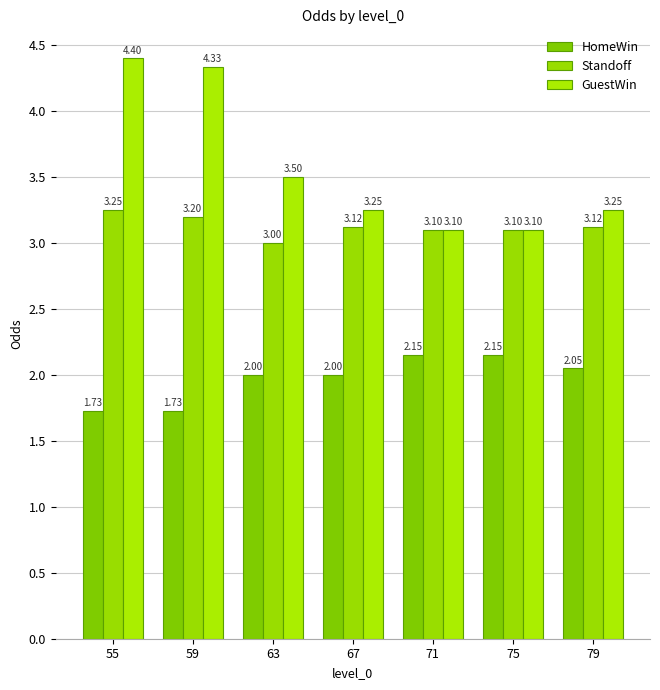

Count the number of categories in the chart.

7